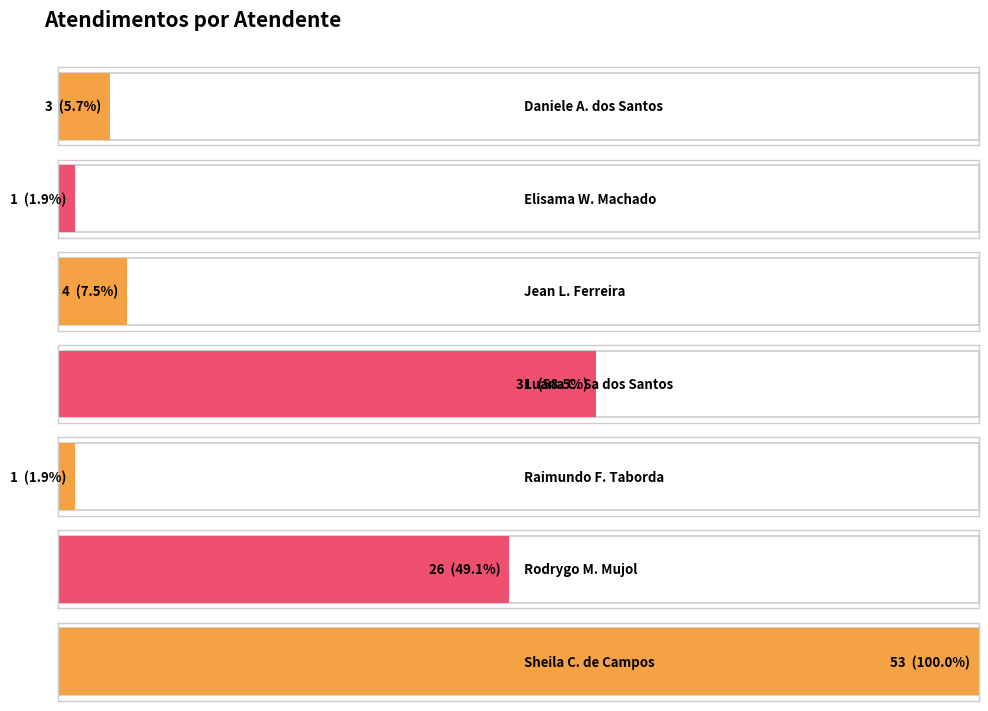

List the labels in order of value, smallest first.

Elisama Walter Machado, Raimundo Francisco Taborda, Daniele Aparecida dos Santos, Jean Lucas Ferreira, Rodrygo Moura Mujol, Luana Cristine Sa dos Santos, Sheila Catarina de Campos